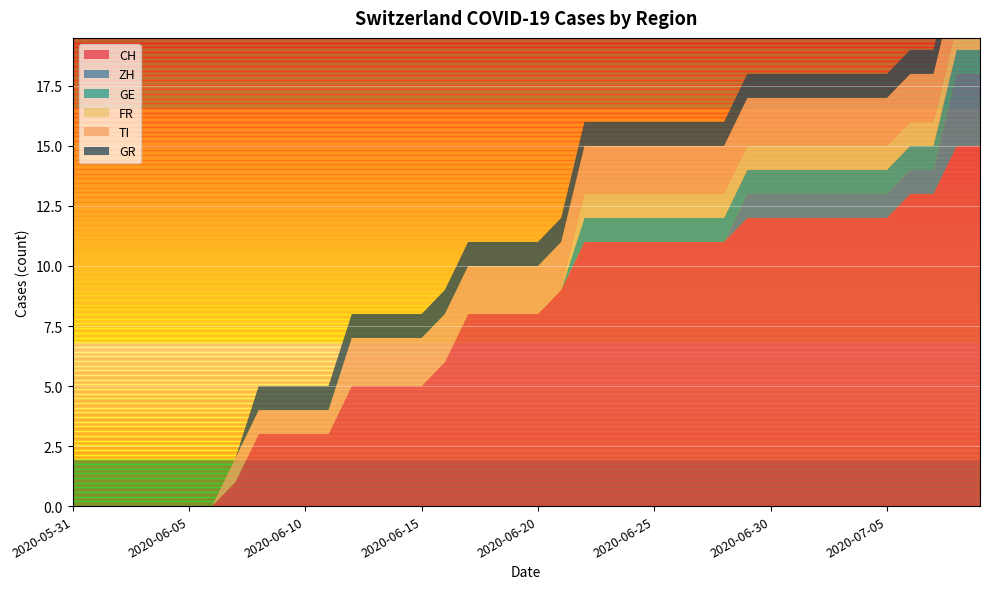

Reading left to right, extract all data points from this chart.

CH: 2020-05-31=0	2020-06-01=0	2020-06-02=0	2020-06-03=0	2020-06-04=0	2020-06-05=0	2020-06-06=0	2020-06-07=1	2020-06-08=3	2020-06-09=3	2020-06-10=3	2020-06-11=3	2020-06-12=5	2020-06-13=5	2020-06-14=5	2020-06-15=5	2020-06-16=6	2020-06-17=8	2020-06-18=8	2020-06-19=8	2020-06-20=8	2020-06-21=9	2020-06-22=11	2020-06-23=11	2020-06-24=11	2020-06-25=11	2020-06-26=11	2020-06-27=11	2020-06-28=11	2020-06-29=12	2020-06-30=12	2020-07-01=12	2020-07-02=12	2020-07-03=12	2020-07-04=12	2020-07-05=12	2020-07-06=13	2020-07-07=13	2020-07-08=15	2020-07-09=15
ZH: 2020-05-31=0	2020-06-01=0	2020-06-02=0	2020-06-03=0	2020-06-04=0	2020-06-05=0	2020-06-06=0	2020-06-07=0	2020-06-08=0	2020-06-09=0	2020-06-10=0	2020-06-11=0	2020-06-12=0	2020-06-13=0	2020-06-14=0	2020-06-15=0	2020-06-16=0	2020-06-17=0	2020-06-18=0	2020-06-19=0	2020-06-20=0	2020-06-21=0	2020-06-22=0	2020-06-23=0	2020-06-24=0	2020-06-25=0	2020-06-26=0	2020-06-27=0	2020-06-28=0	2020-06-29=1	2020-06-30=1	2020-07-01=1	2020-07-02=1	2020-07-03=1	2020-07-04=1	2020-07-05=1	2020-07-06=1	2020-07-07=1	2020-07-08=3	2020-07-09=3
GE: 2020-05-31=0	2020-06-01=0	2020-06-02=0	2020-06-03=0	2020-06-04=0	2020-06-05=0	2020-06-06=0	2020-06-07=0	2020-06-08=0	2020-06-09=0	2020-06-10=0	2020-06-11=0	2020-06-12=0	2020-06-13=0	2020-06-14=0	2020-06-15=0	2020-06-16=0	2020-06-17=0	2020-06-18=0	2020-06-19=0	2020-06-20=0	2020-06-21=0	2020-06-22=1	2020-06-23=1	2020-06-24=1	2020-06-25=1	2020-06-26=1	2020-06-27=1	2020-06-28=1	2020-06-29=1	2020-06-30=1	2020-07-01=1	2020-07-02=1	2020-07-03=1	2020-07-04=1	2020-07-05=1	2020-07-06=1	2020-07-07=1	2020-07-08=1	2020-07-09=1
FR: 2020-05-31=0	2020-06-01=0	2020-06-02=0	2020-06-03=0	2020-06-04=0	2020-06-05=0	2020-06-06=0	2020-06-07=0	2020-06-08=0	2020-06-09=0	2020-06-10=0	2020-06-11=0	2020-06-12=0	2020-06-13=0	2020-06-14=0	2020-06-15=0	2020-06-16=0	2020-06-17=0	2020-06-18=0	2020-06-19=0	2020-06-20=0	2020-06-21=0	2020-06-22=1	2020-06-23=1	2020-06-24=1	2020-06-25=1	2020-06-26=1	2020-06-27=1	2020-06-28=1	2020-06-29=1	2020-06-30=1	2020-07-01=1	2020-07-02=1	2020-07-03=1	2020-07-04=1	2020-07-05=1	2020-07-06=1	2020-07-07=1	2020-07-08=1	2020-07-09=1
TI: 2020-05-31=0	2020-06-01=0	2020-06-02=0	2020-06-03=0	2020-06-04=0	2020-06-05=0	2020-06-06=0	2020-06-07=1	2020-06-08=1	2020-06-09=1	2020-06-10=1	2020-06-11=1	2020-06-12=2	2020-06-13=2	2020-06-14=2	2020-06-15=2	2020-06-16=2	2020-06-17=2	2020-06-18=2	2020-06-19=2	2020-06-20=2	2020-06-21=2	2020-06-22=2	2020-06-23=2	2020-06-24=2	2020-06-25=2	2020-06-26=2	2020-06-27=2	2020-06-28=2	2020-06-29=2	2020-06-30=2	2020-07-01=2	2020-07-02=2	2020-07-03=2	2020-07-04=2	2020-07-05=2	2020-07-06=2	2020-07-07=2	2020-07-08=2	2020-07-09=2
GR: 2020-05-31=0	2020-06-01=0	2020-06-02=0	2020-06-03=0	2020-06-04=0	2020-06-05=0	2020-06-06=0	2020-06-07=0	2020-06-08=1	2020-06-09=1	2020-06-10=1	2020-06-11=1	2020-06-12=1	2020-06-13=1	2020-06-14=1	2020-06-15=1	2020-06-16=1	2020-06-17=1	2020-06-18=1	2020-06-19=1	2020-06-20=1	2020-06-21=1	2020-06-22=1	2020-06-23=1	2020-06-24=1	2020-06-25=1	2020-06-26=1	2020-06-27=1	2020-06-28=1	2020-06-29=1	2020-06-30=1	2020-07-01=1	2020-07-02=1	2020-07-03=1	2020-07-04=1	2020-07-05=1	2020-07-06=1	2020-07-07=1	2020-07-08=1	2020-07-09=1